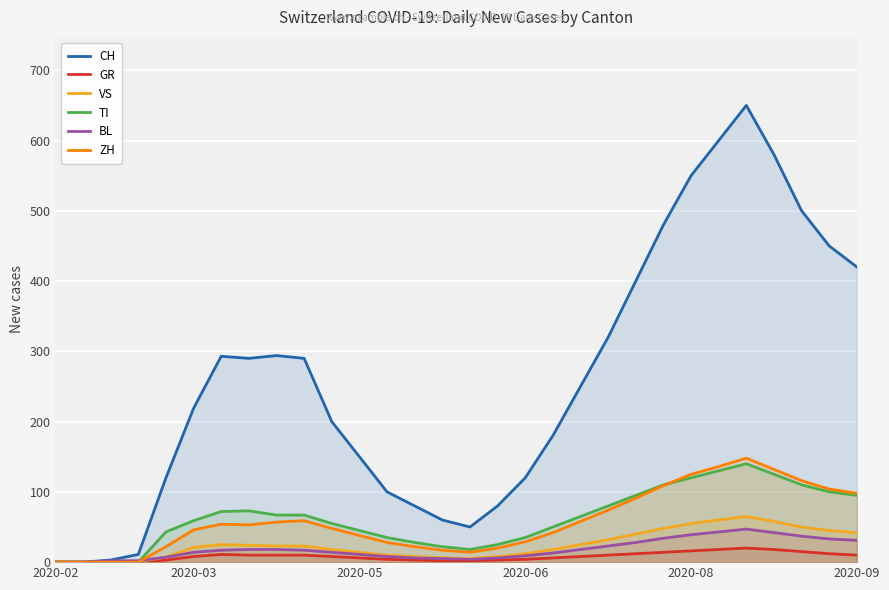

True or false: TI and CH intersect in this chart.

False